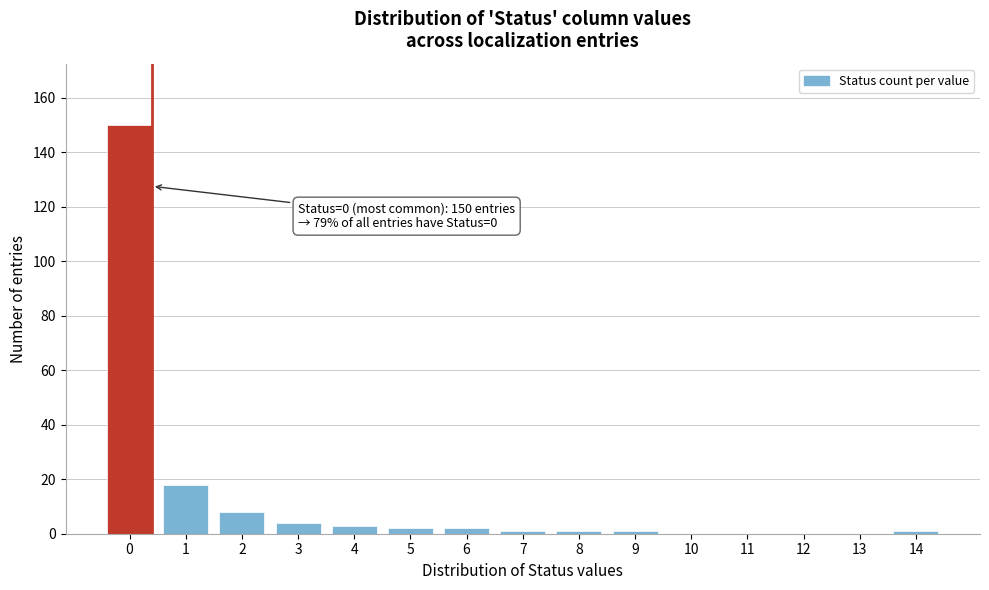

Reading right to left, what are all the values shown in this chart?

14=1	13=0	12=0	11=0	10=0	9=1	8=1	7=1	6=2	5=2	4=3	3=4	2=8	1=18	0=150